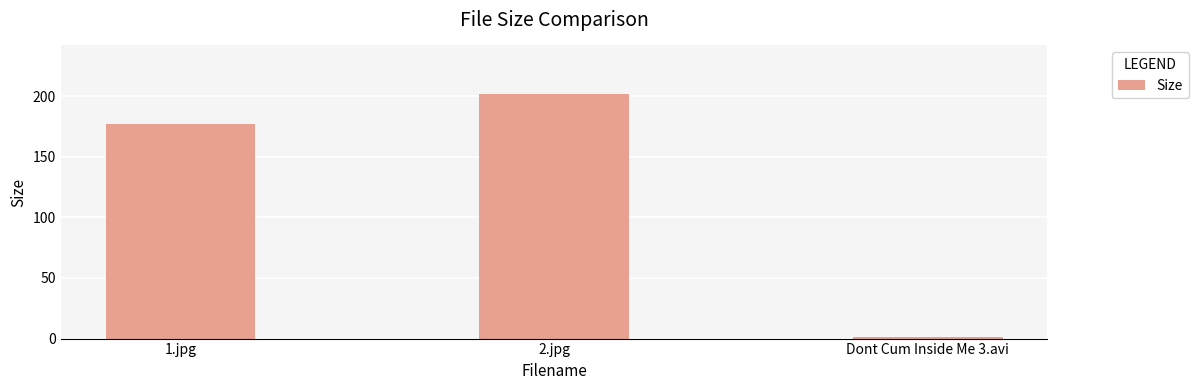

At which category does the chart reach its minimum across all series?

Dont Cum Inside Me 3.avi